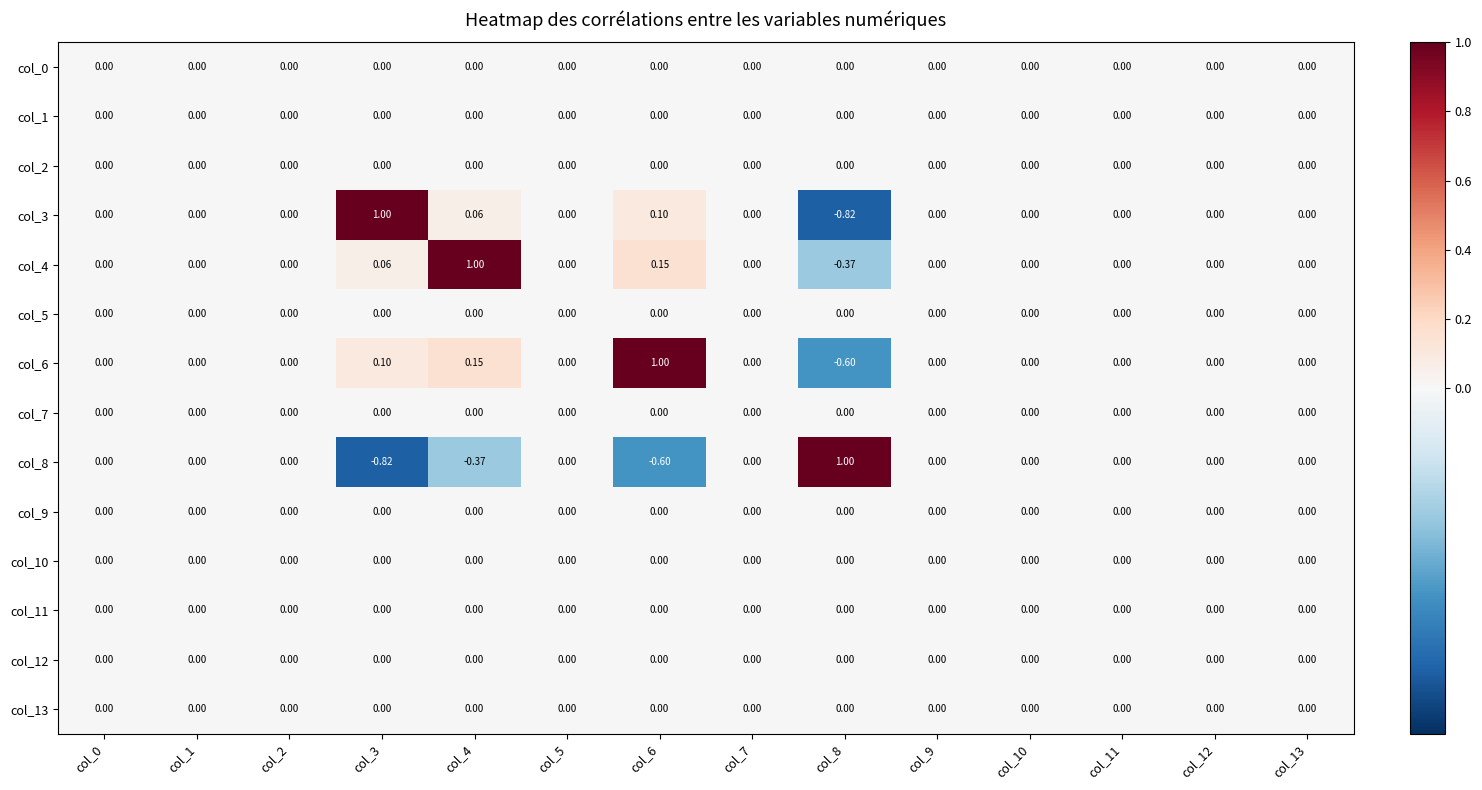

Count the number of data series in this chart.

14